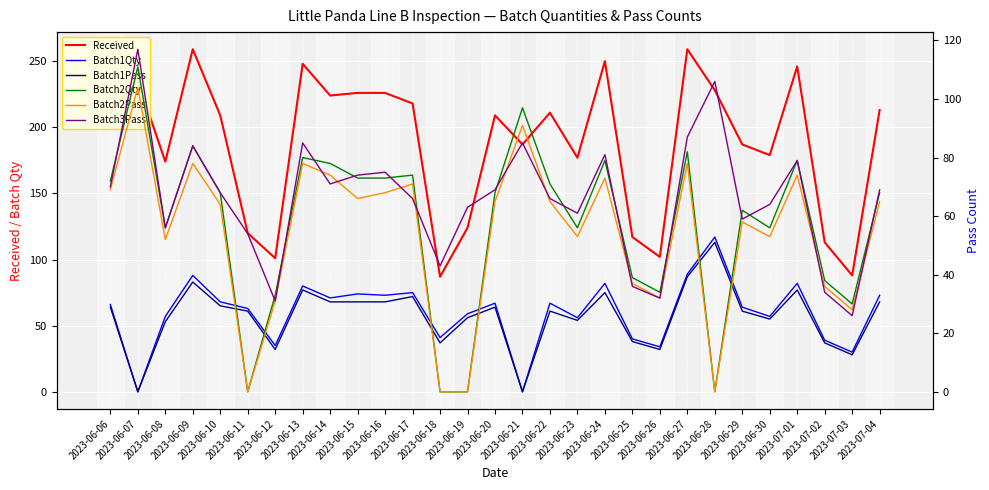

What is the spread (max minus min) of values at 2023-06-12?

70